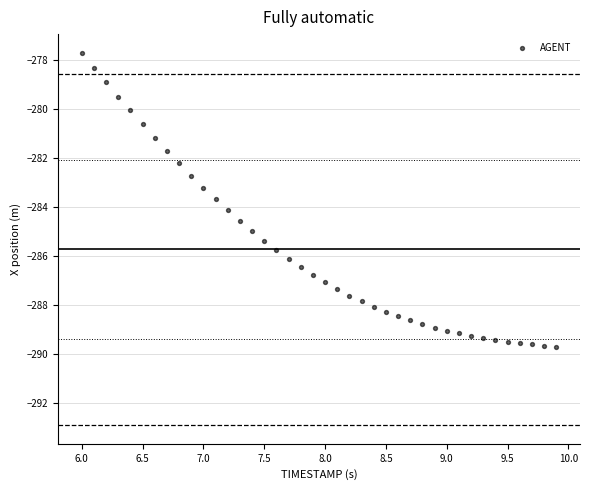

What is the range of X values (max minus min)?

3.9